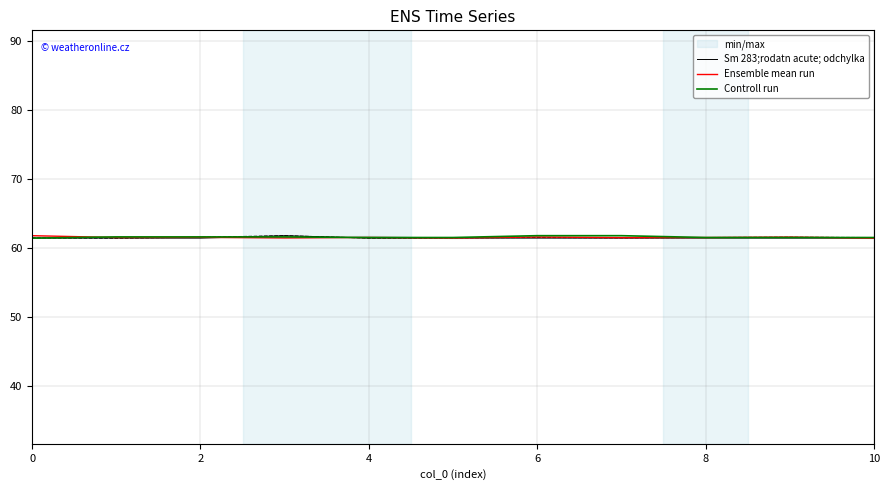

What is the average value of the Controll run series?

61.6